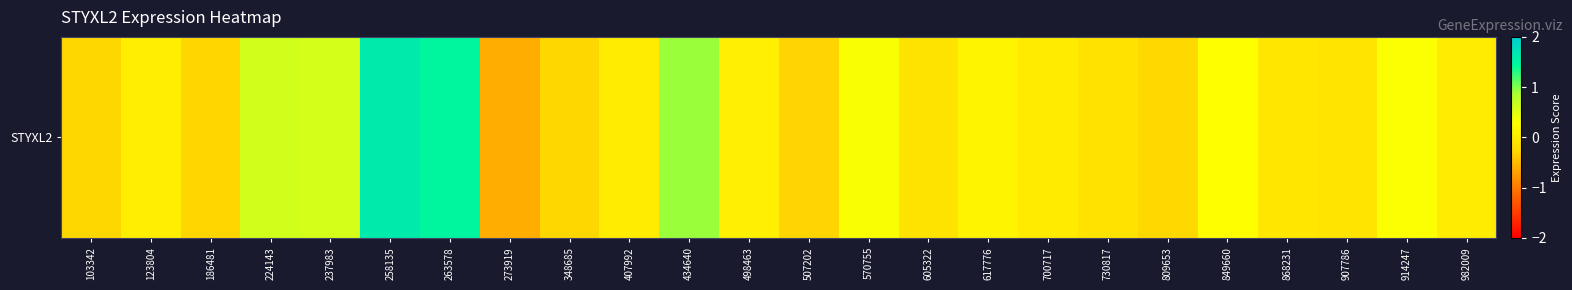

Is it true that the value at 982009 is 0.0?

False